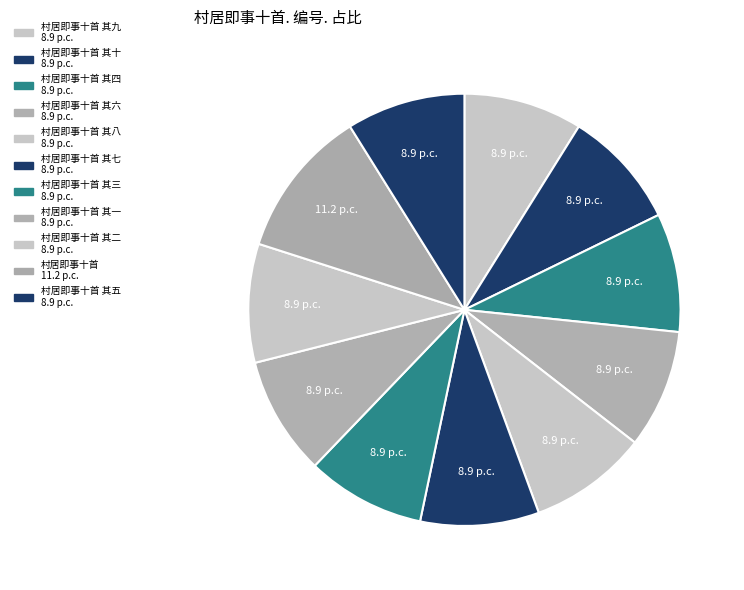

Which category has the biggest portion of the pie?

村居即事十首